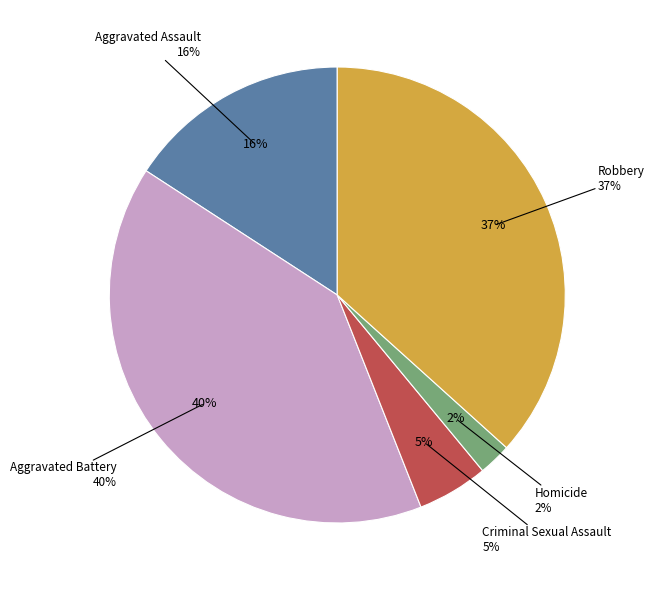

The Robbery slice represents 45% of the pie. True or false?

False